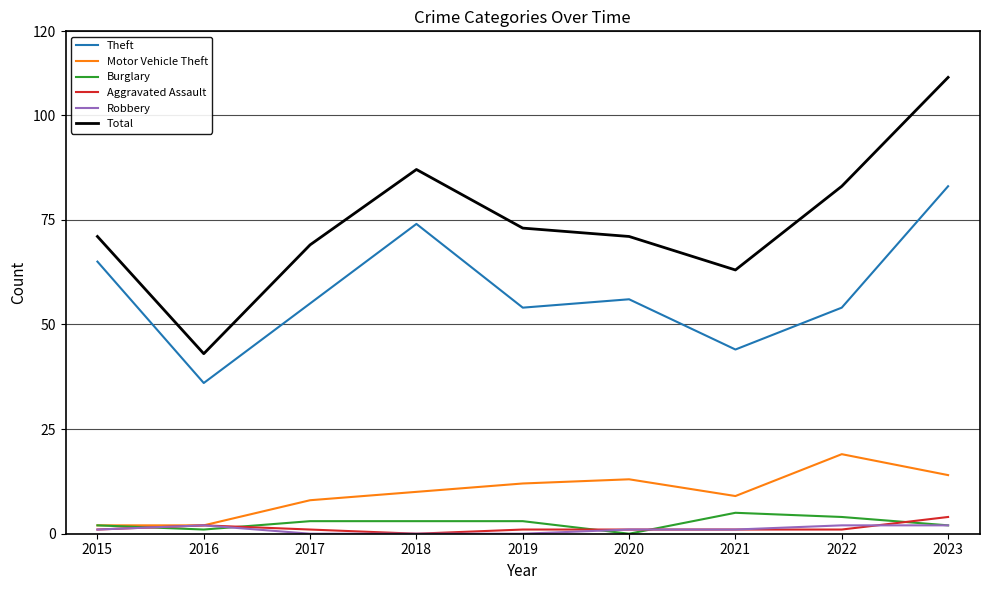

Is it true that Theft equals 74 at 2020?

False